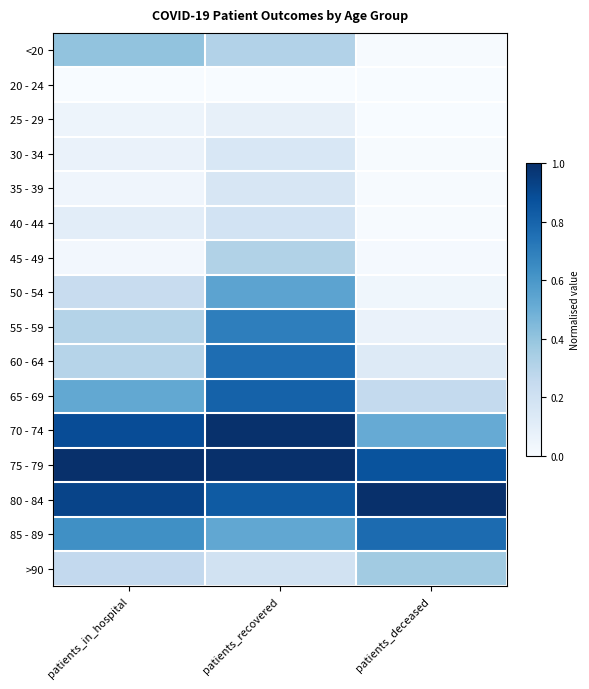

Reading left to right, extract all data points from this chart.

<20: patients_in_hospital=0.4	patients_recovered=0.3	patients_deceased=0.0
20 - 24: patients_in_hospital=0.0	patients_recovered=0.0	patients_deceased=0.0
25 - 29: patients_in_hospital=0.0	patients_recovered=0.1	patients_deceased=0.0
30 - 34: patients_in_hospital=0.1	patients_recovered=0.2	patients_deceased=0.0
35 - 39: patients_in_hospital=0.0	patients_recovered=0.2	patients_deceased=0.0
40 - 44: patients_in_hospital=0.1	patients_recovered=0.2	patients_deceased=0.0
45 - 49: patients_in_hospital=0.0	patients_recovered=0.3	patients_deceased=0.0
50 - 54: patients_in_hospital=0.2	patients_recovered=0.5	patients_deceased=0.0
55 - 59: patients_in_hospital=0.3	patients_recovered=0.7	patients_deceased=0.1
60 - 64: patients_in_hospital=0.3	patients_recovered=0.8	patients_deceased=0.1
65 - 69: patients_in_hospital=0.5	patients_recovered=0.8	patients_deceased=0.3
70 - 74: patients_in_hospital=0.9	patients_recovered=1.0	patients_deceased=0.5
75 - 79: patients_in_hospital=1.0	patients_recovered=1.0	patients_deceased=0.9
80 - 84: patients_in_hospital=0.9	patients_recovered=0.8	patients_deceased=1.0
85 - 89: patients_in_hospital=0.6	patients_recovered=0.5	patients_deceased=0.8
>90: patients_in_hospital=0.3	patients_recovered=0.2	patients_deceased=0.4